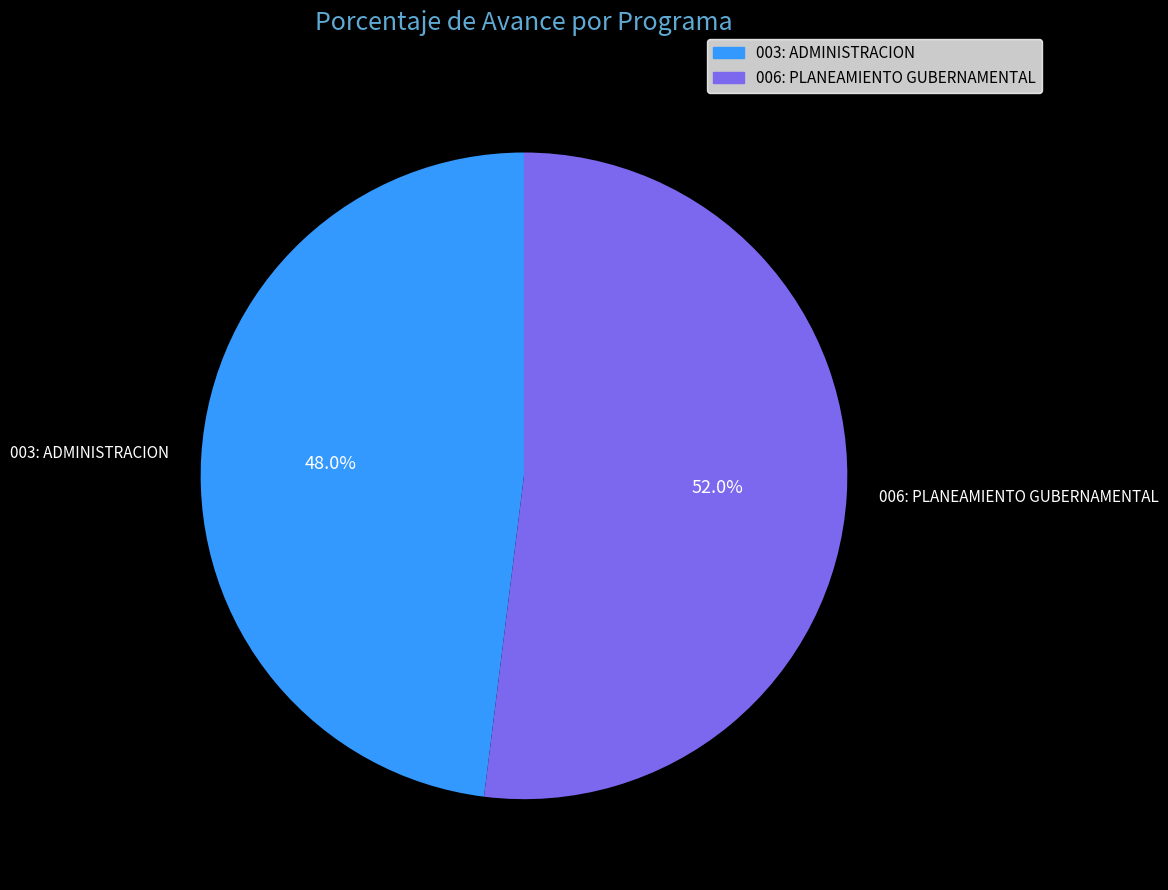

Rank the categories by value from highest to lowest.

006: PLANEAMIENTO GUBERNAMENTAL, 003: ADMINISTRACION